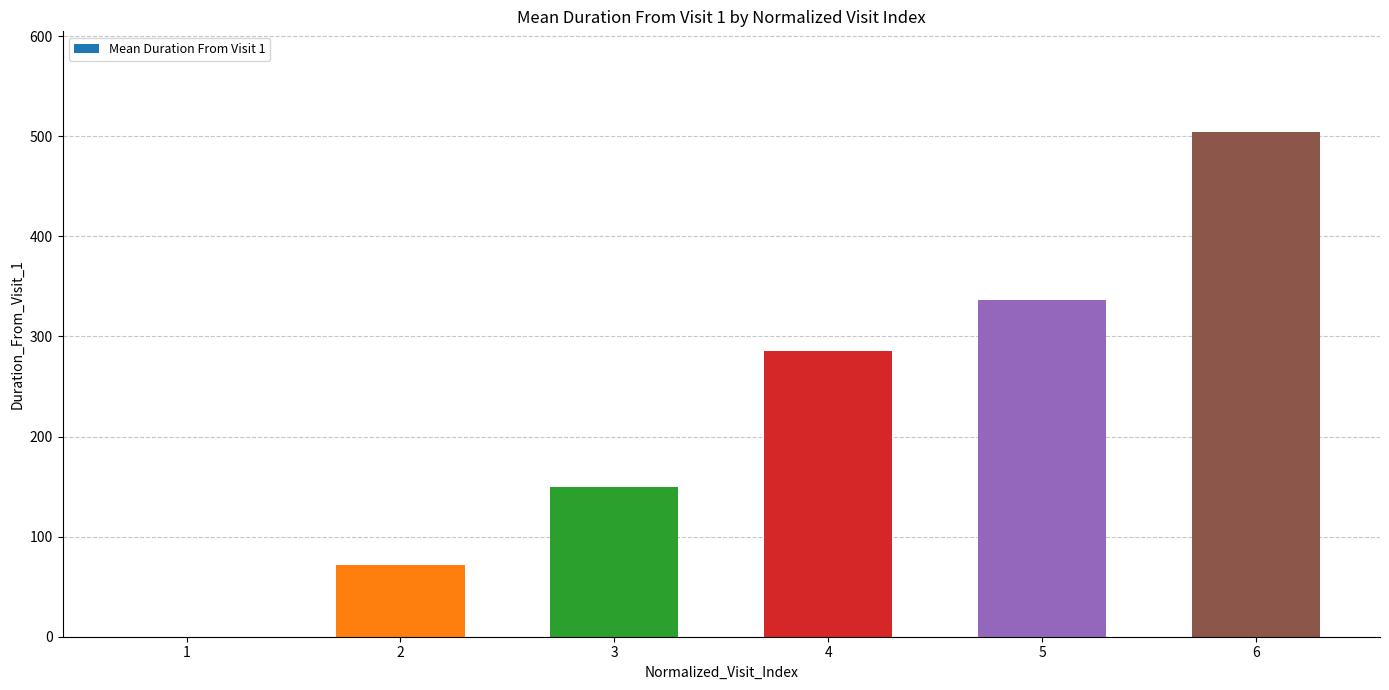

What is the sum of the values at 2 and 3?

221.6